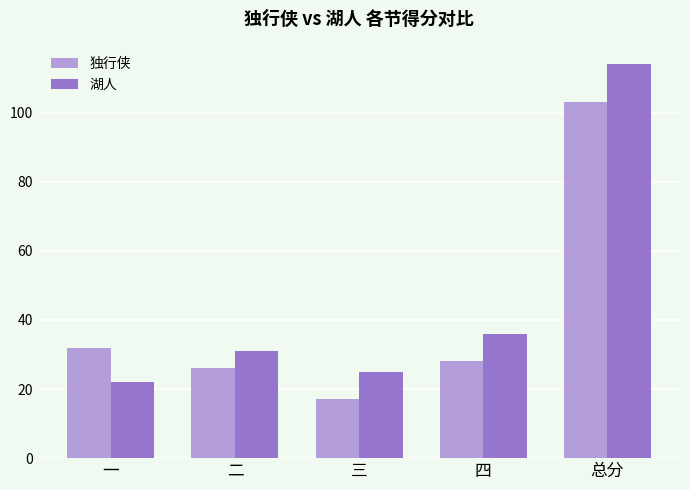

The value of 湖人 at 三 is 10. True or false?

False